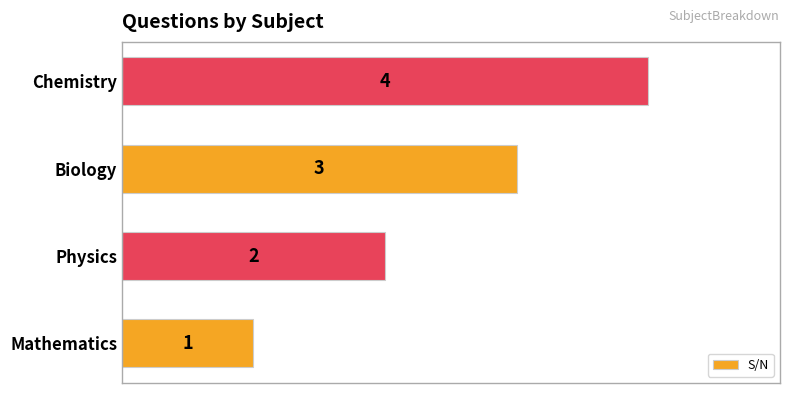

Does the chart contain stacked bars?

No